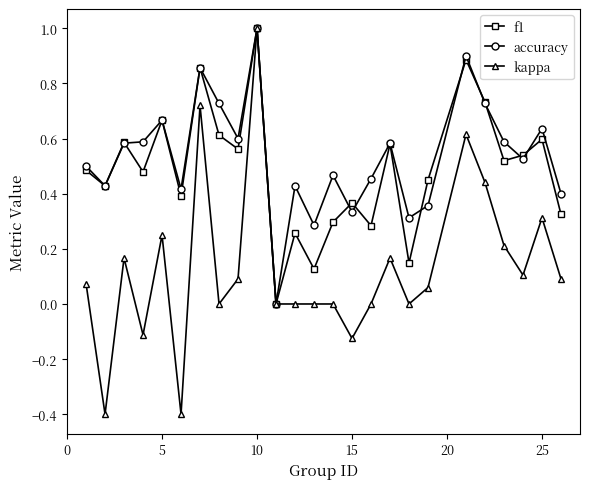

What is the greatest value displayed?

1.0